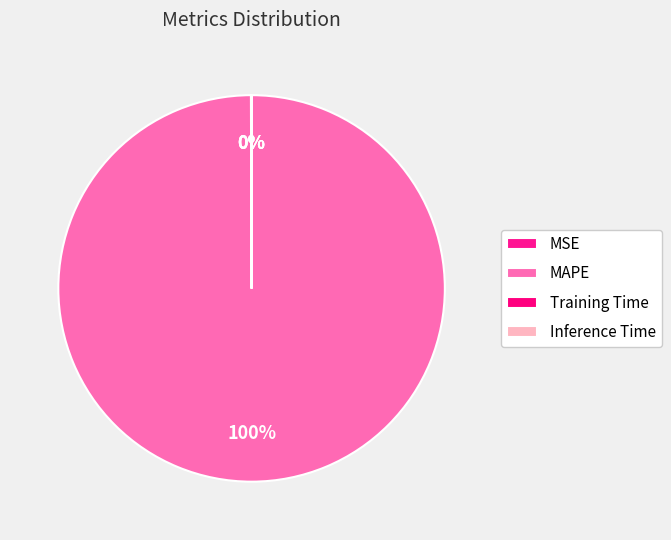

Does any single category account for the majority?

Yes